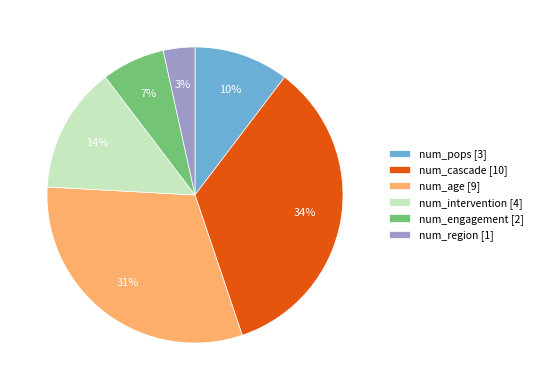

Rank the categories by value from highest to lowest.

num_cascade, num_age, num_intervention, num_pops, num_engagement, num_region